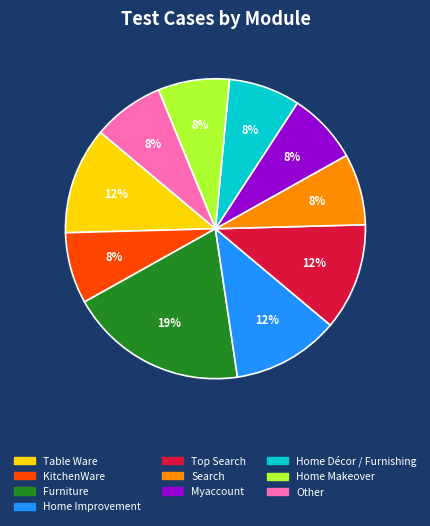

Count the number of slices in the pie.

10